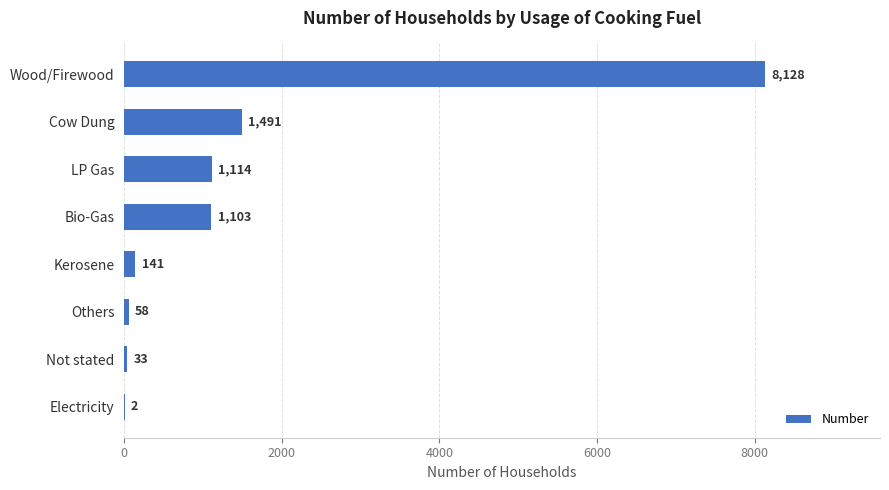

Reading top to bottom, what are all the values shown in this chart?

Wood/Firewood=8128	Cow Dung=1491	LP Gas=1114	Bio-Gas=1103	Kerosene=141	Others=58	Not stated=33	Electricity=2